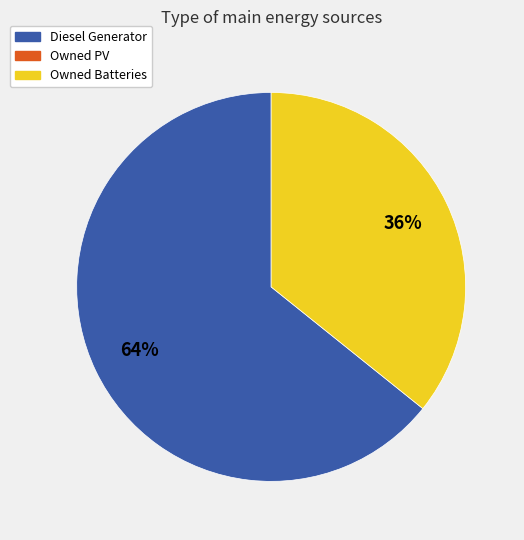

How many segments does this pie chart have?

2